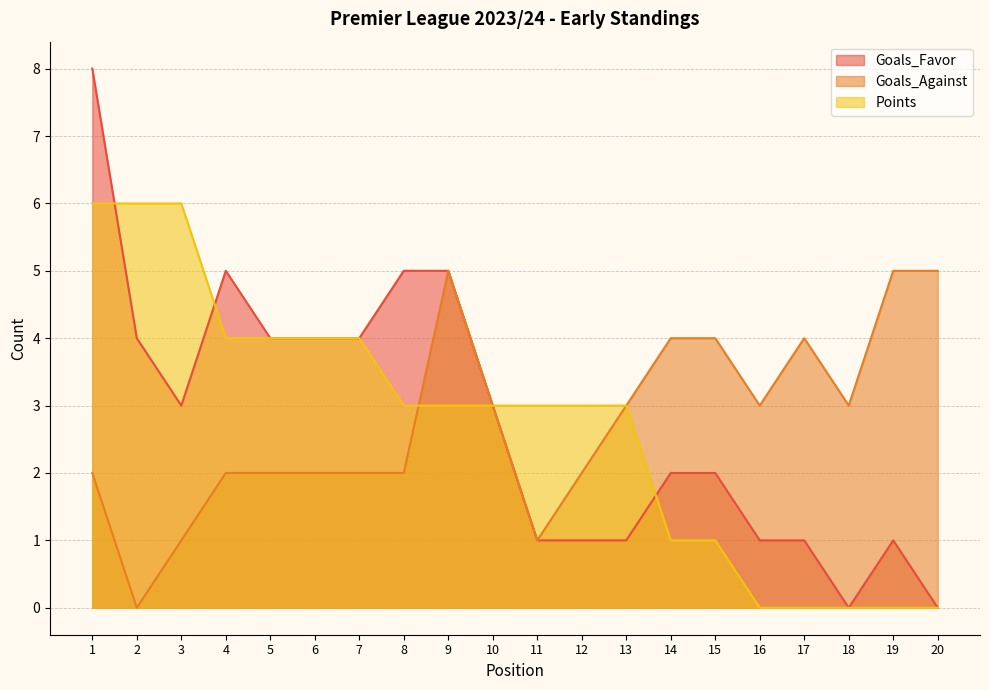

True or false: Goals_Favor and Goals_Against cross at least once.

False